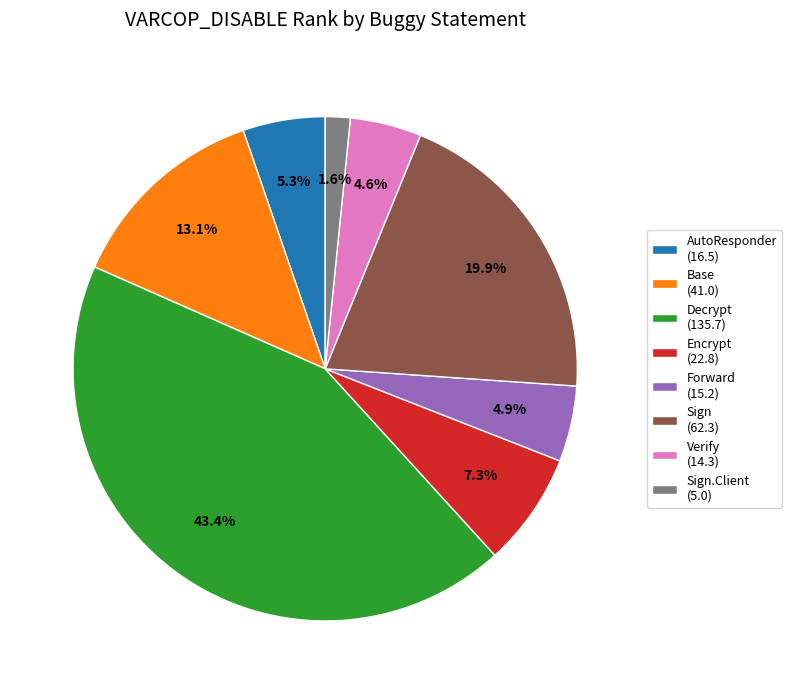

What is the largest slice in the pie chart?

Decrypt (135.7)